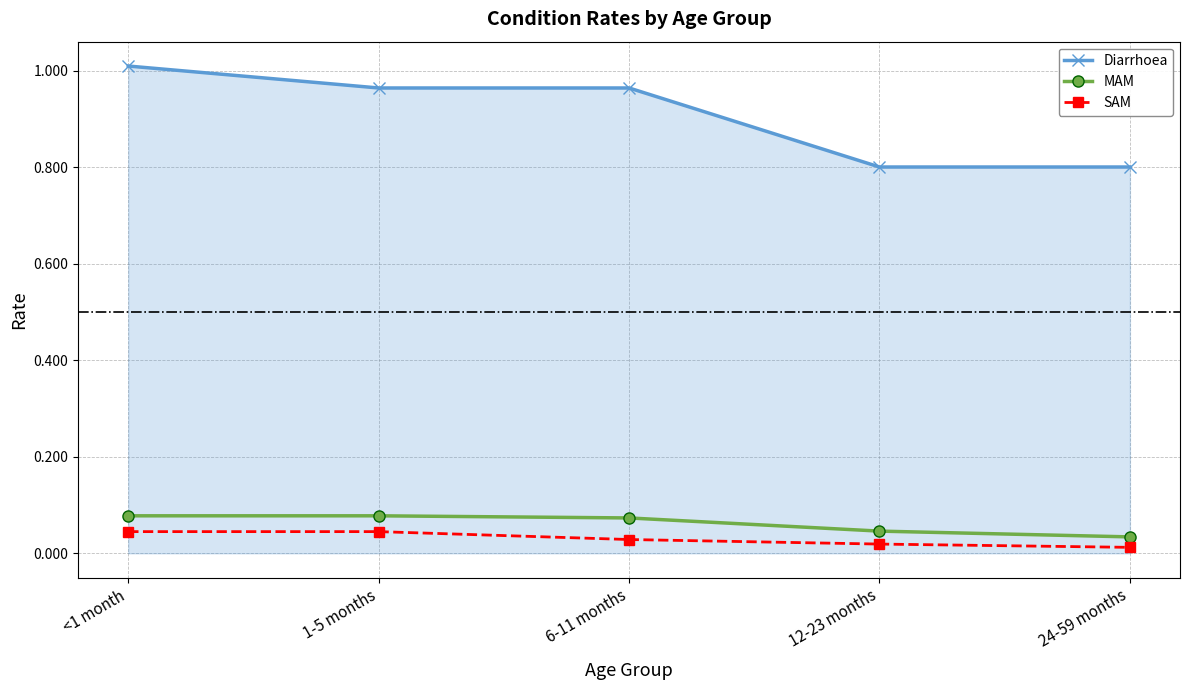

Is it true that Diarrhoea equals 0.3 at <1 month?

False